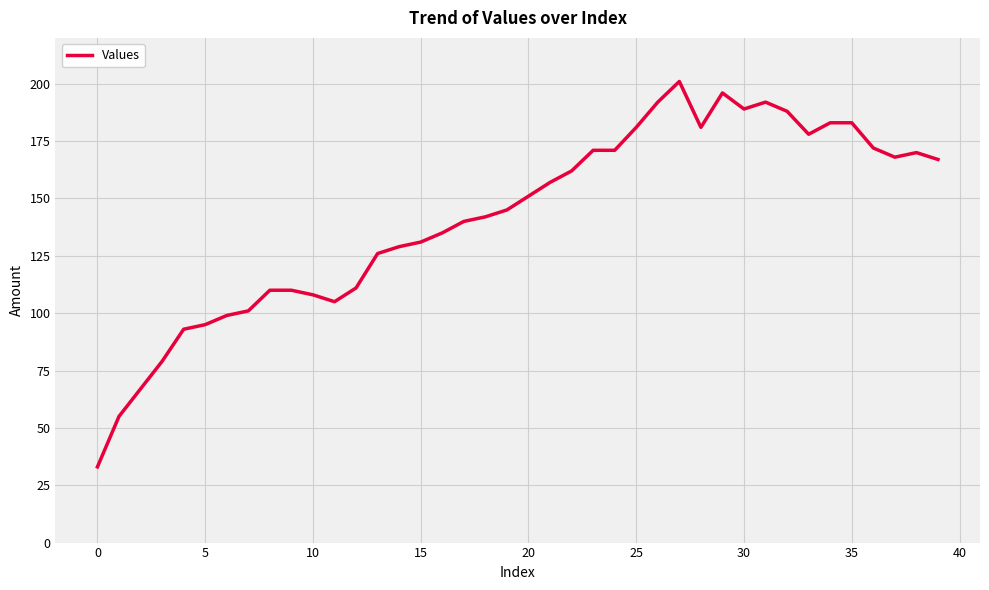

Does the chart have visible grid lines?

Yes